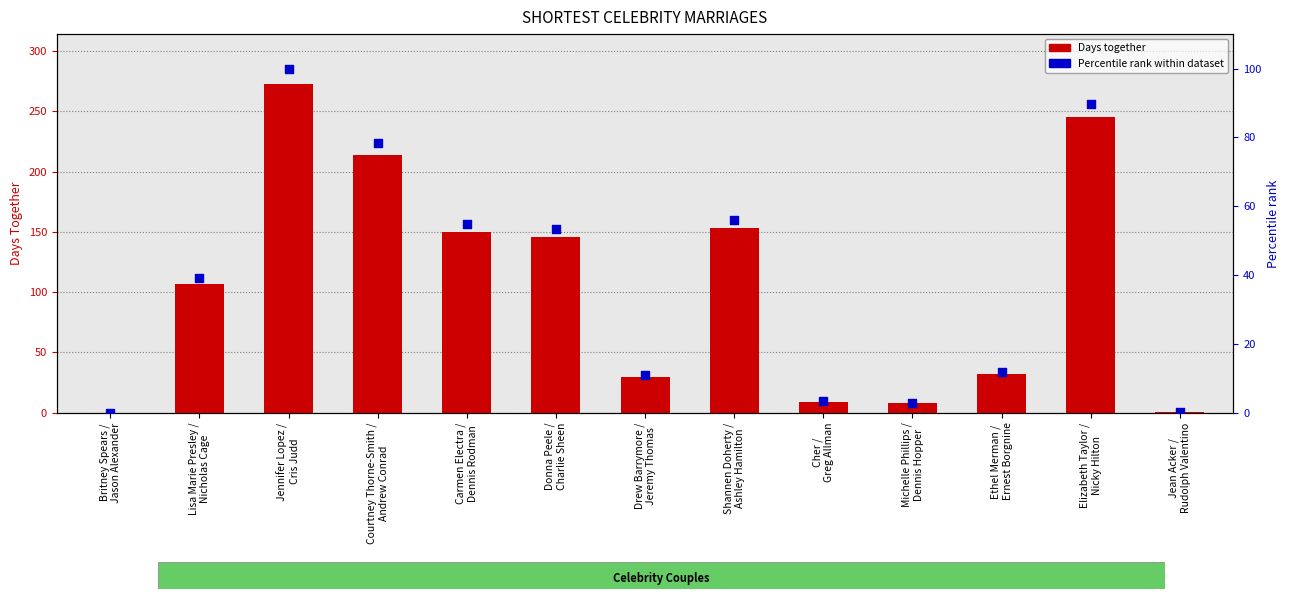

At how many categories does at least one series exceed 2?

11